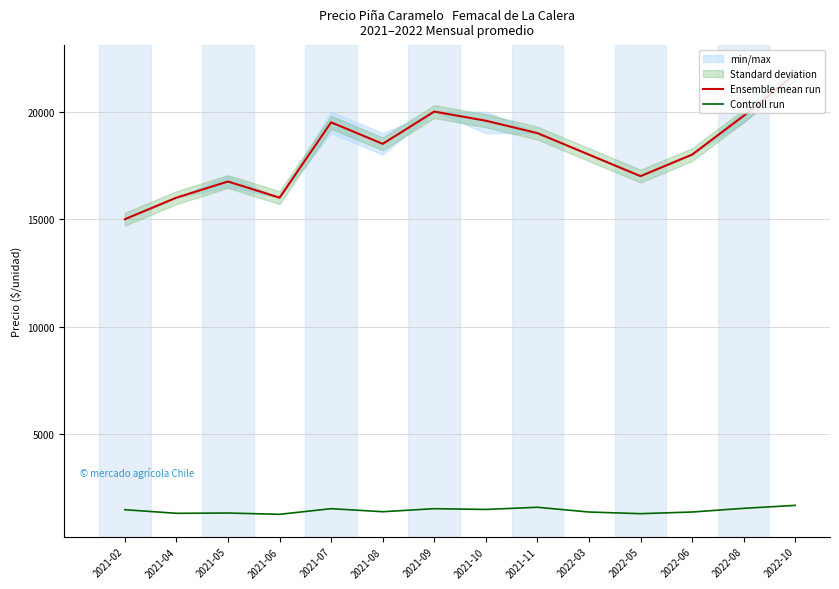

Reading left to right, what are all the values shown in this chart?

Ensemble mean run: 2021-02=15000	2021-04=16000	2021-05=16750	2021-06=16000	2021-07=19500	2021-08=18500	2021-09=20000	2021-10=19575	2021-11=19000	2022-03=18000	2022-05=17000	2022-06=18000	2022-08=19800	2022-10=21750
Controll run: 2021-02=1500	2021-04=1333	2021-05=1346	2021-06=1286	2021-07=1548	2021-08=1407	2021-09=1548	2021-10=1513	2021-11=1613	2022-03=1393	2022-05=1316	2022-06=1393	2022-08=1564	2022-10=1702